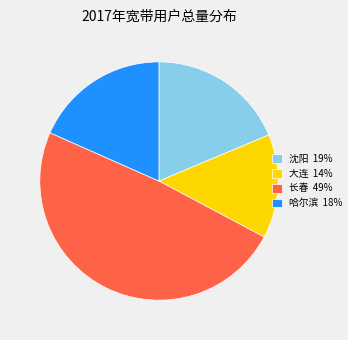

Is there a majority slice in this chart?

No